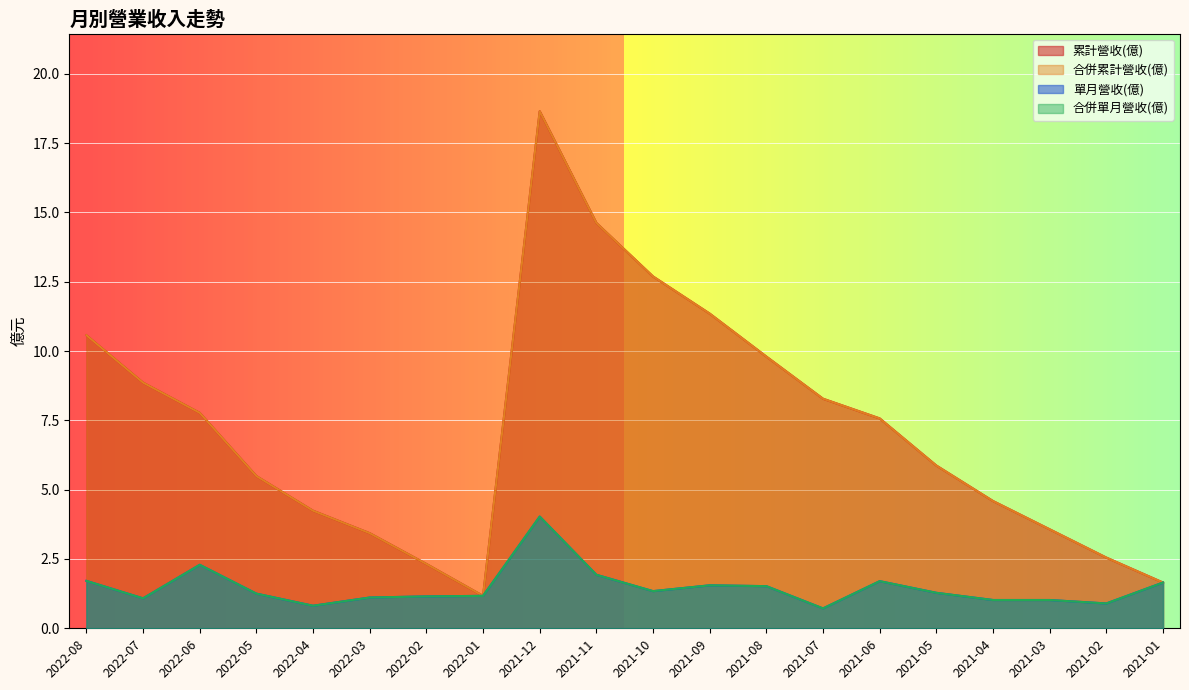

The value of 合併單月營收(億) at 2021-01 is 1.6. True or false?

True